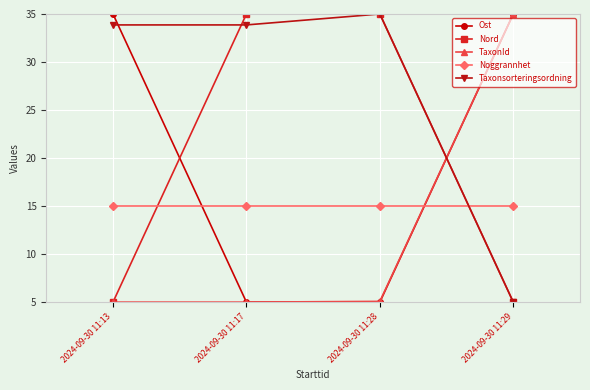

What is the difference between the highest and lowest values at 2024-09-30 11:28?

30.0